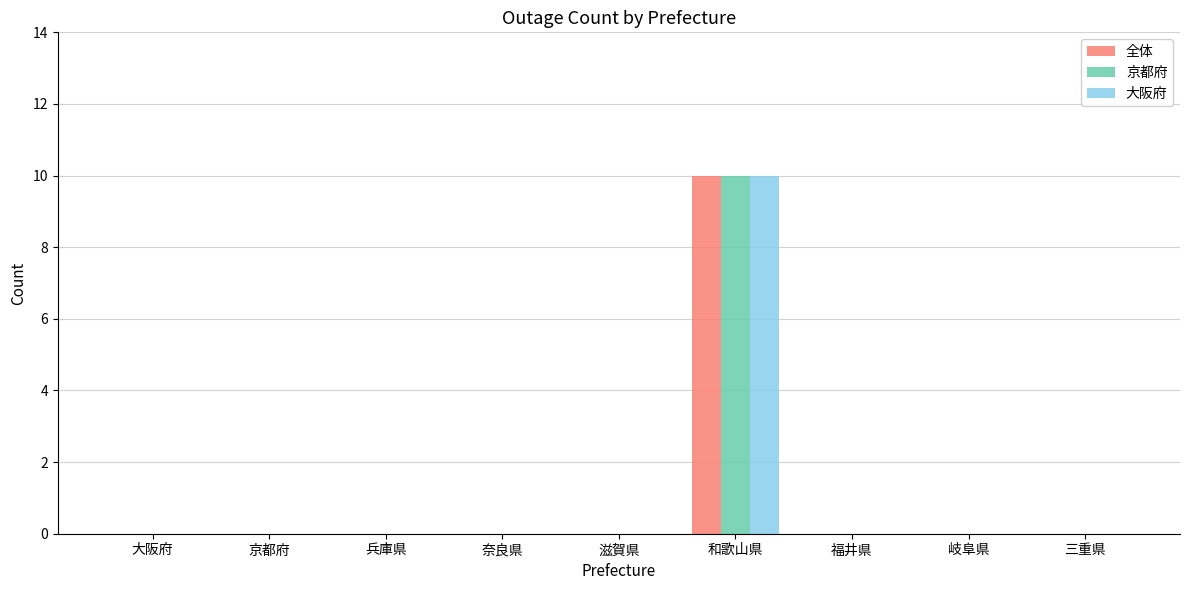

What is the total value across all series at 和歌山県?

30